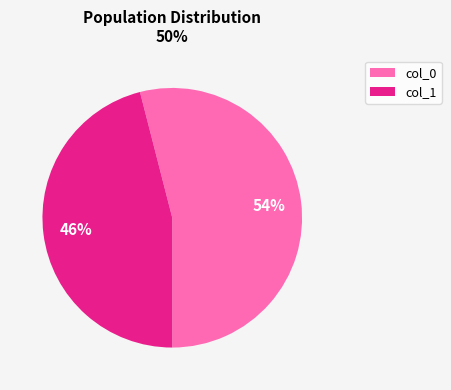

Is it true that col_1 is 59% of the pie?

False